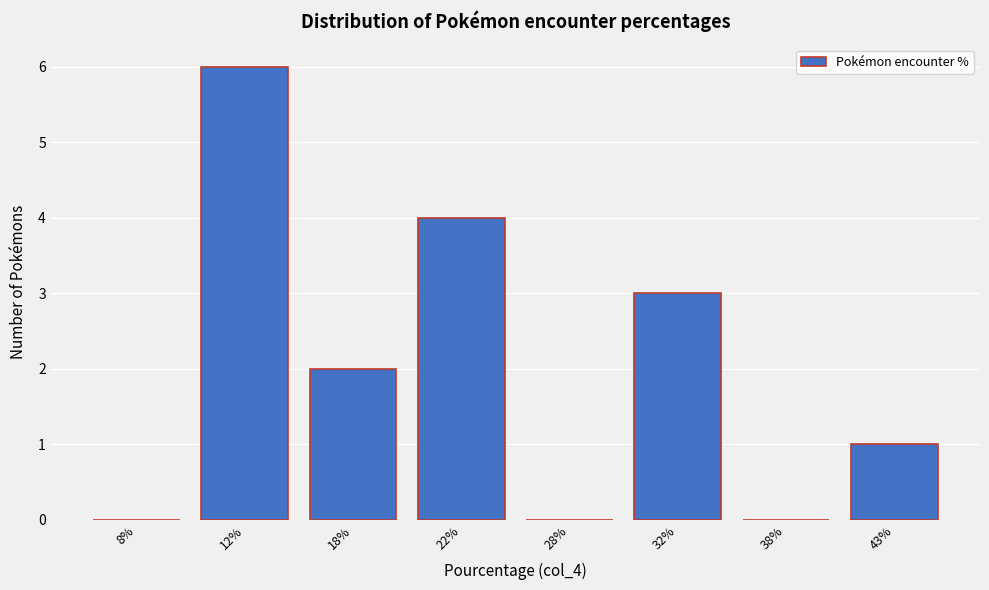

Reading right to left, extract all data points from this chart.

43%=1	38%=0	32%=3	28%=0	22%=4	18%=2	12%=6	8%=0